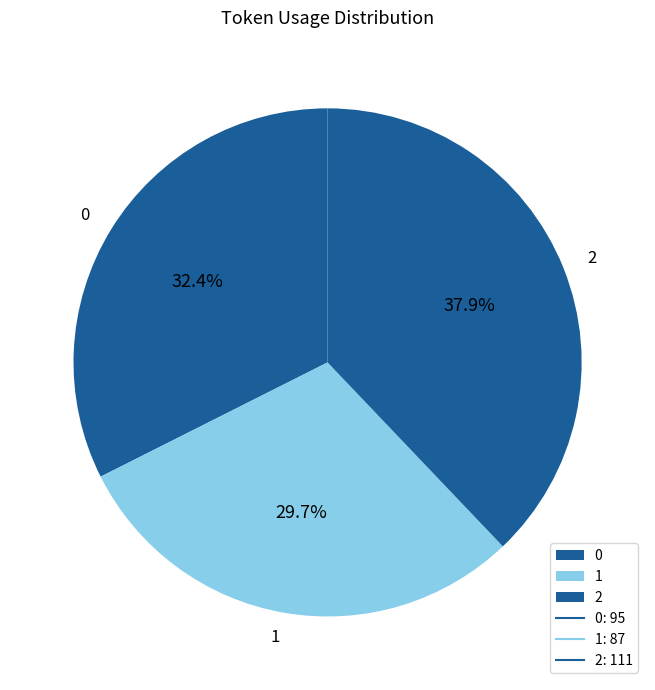

To the nearest percent, what is the difference between the 1 and 2 slice percentages?

8%